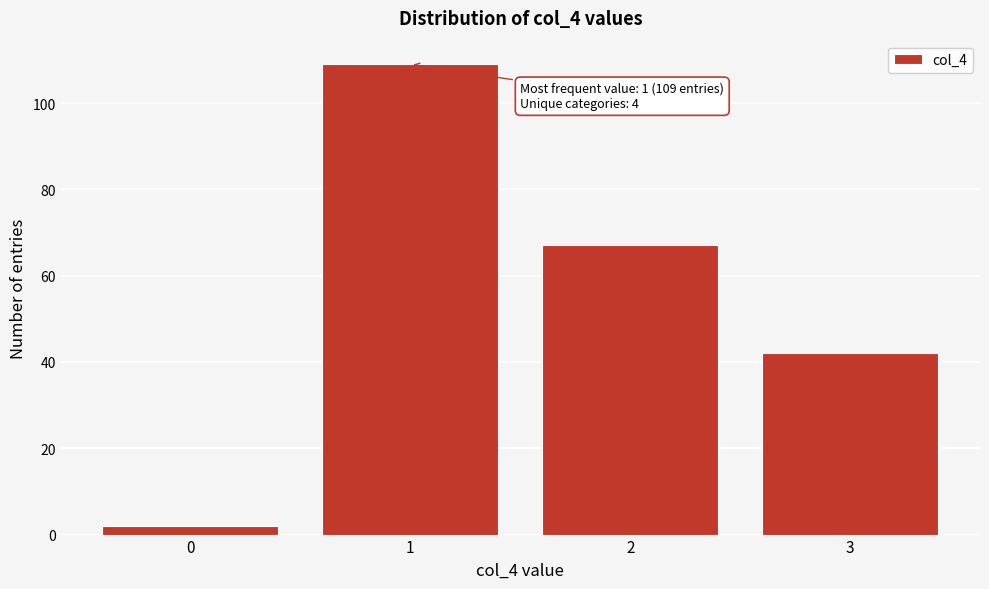

Reading left to right, transcribe all the data shown in this chart.

2	109	67	42